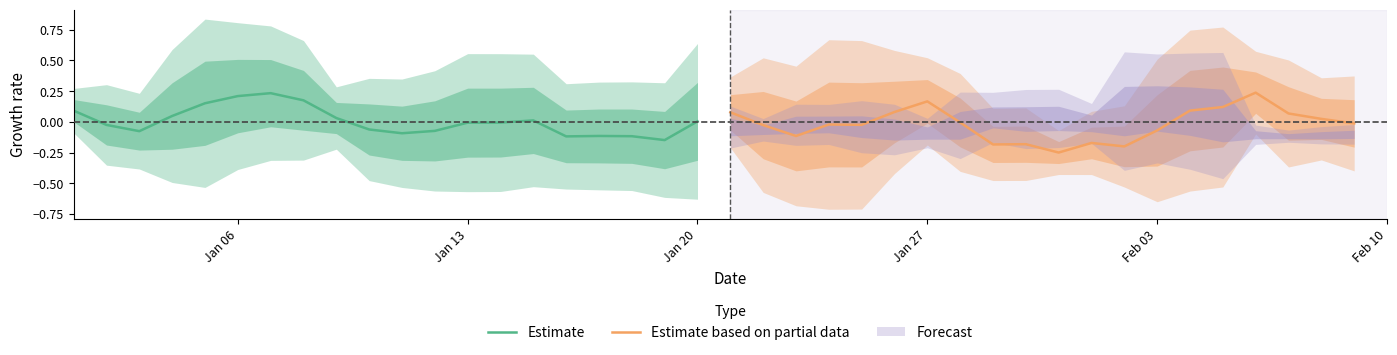

Is it true that Estimate equals 0.4 at Jan 06?

False